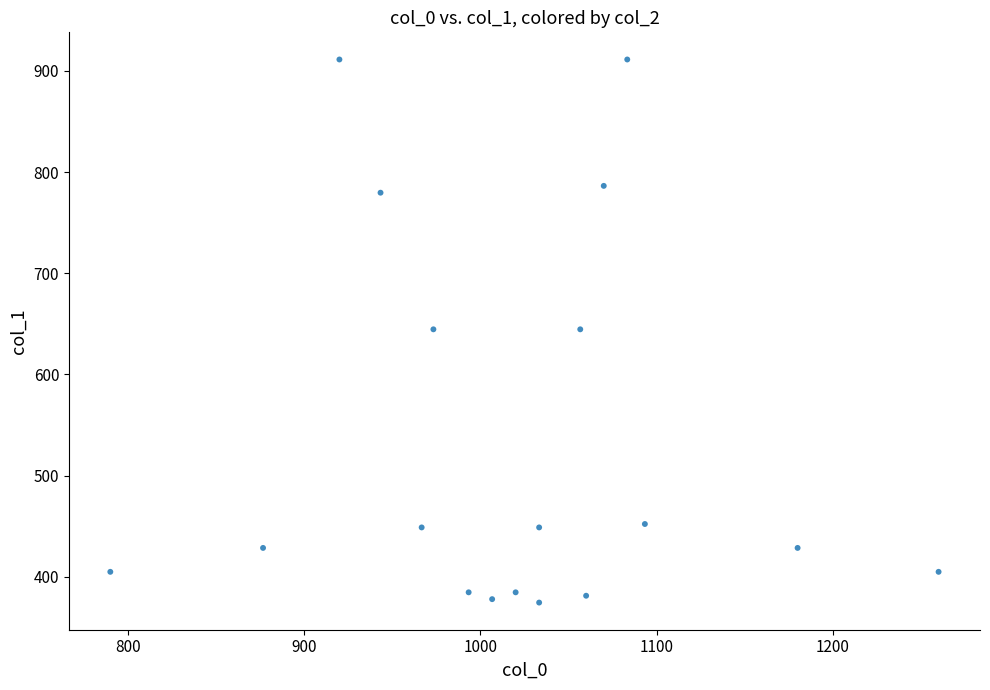

What is the range of X values (max minus min)?

470.0